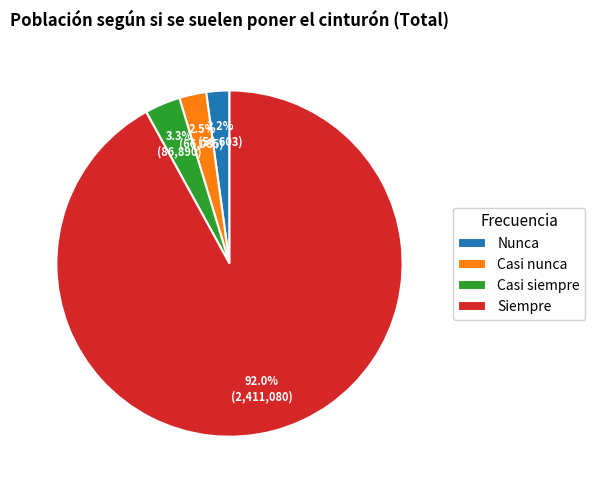

Between Casi nunca and Casi siempre, which is larger?

Casi siempre